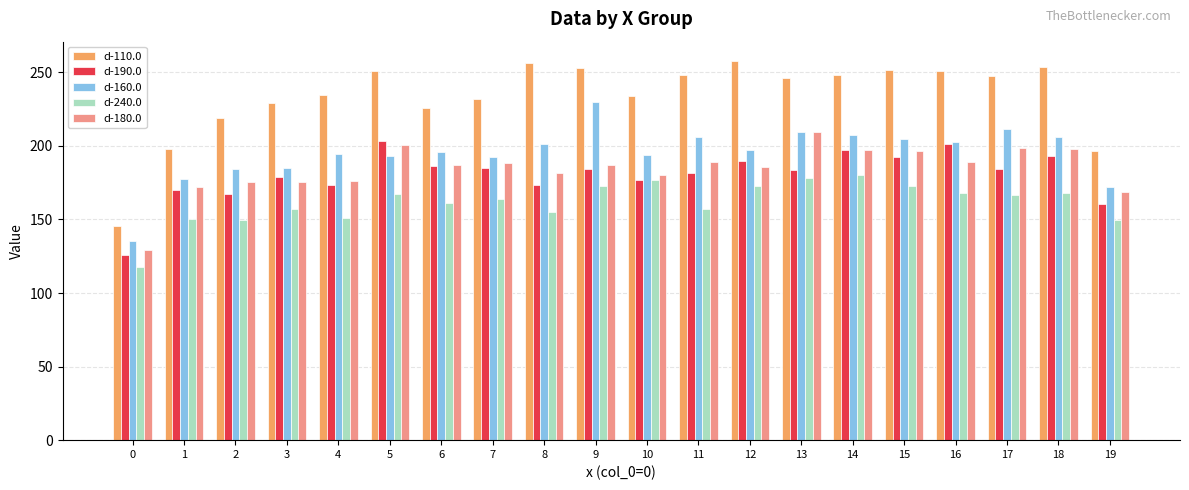

Which series has the largest range (max minus min)?

d-110.0